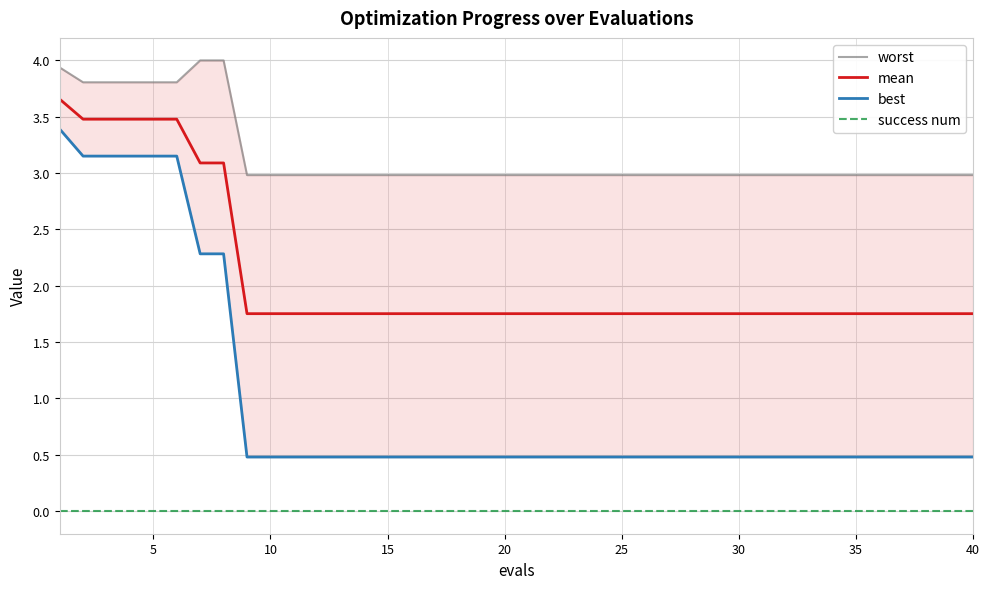

What is the highest value of the mean series?

3.7